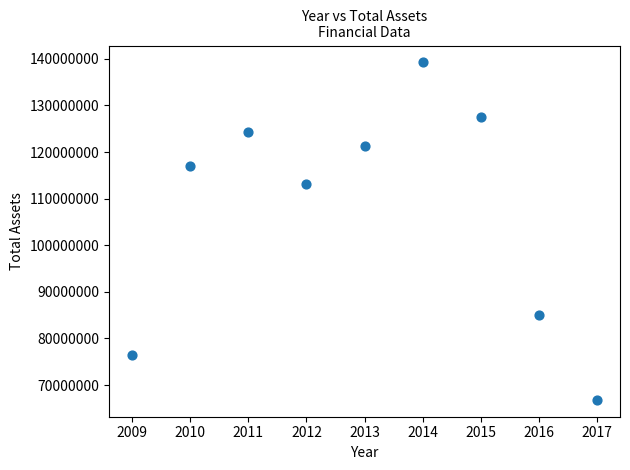

What Y value in the scatter plot is closest to 103028833?

113101679